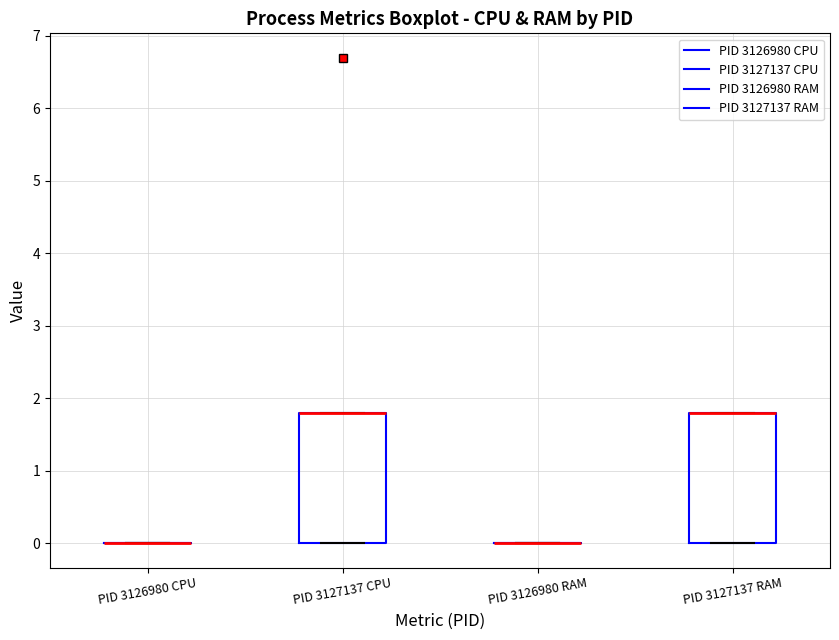

Reading left to right, read every box against the y-axis: the position of its median line, the range the box covers, and the ends of its whiskers. The values are not printed on the chart, so give them approximately, as read against the axis.

PID 3126980 CPU: box collapsed to a line at 0.0, whiskers 0.0 to 0.0
PID 3127137 CPU: median 1.8 (drawn on the box's upper edge), box 0.0 to 1.8, whiskers 0.0 to 1.8
PID 3126980 RAM: box collapsed to a line at 0.0, whiskers 0.0 to 0.0
PID 3127137 RAM: median 1.8 (drawn on the box's upper edge), box 0.0 to 1.8, whiskers 0.0 to 1.8